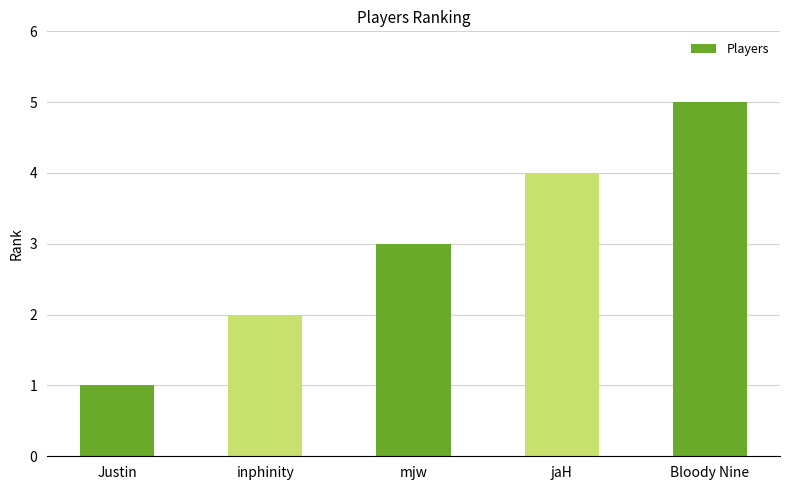

How many bars are there in total?

5